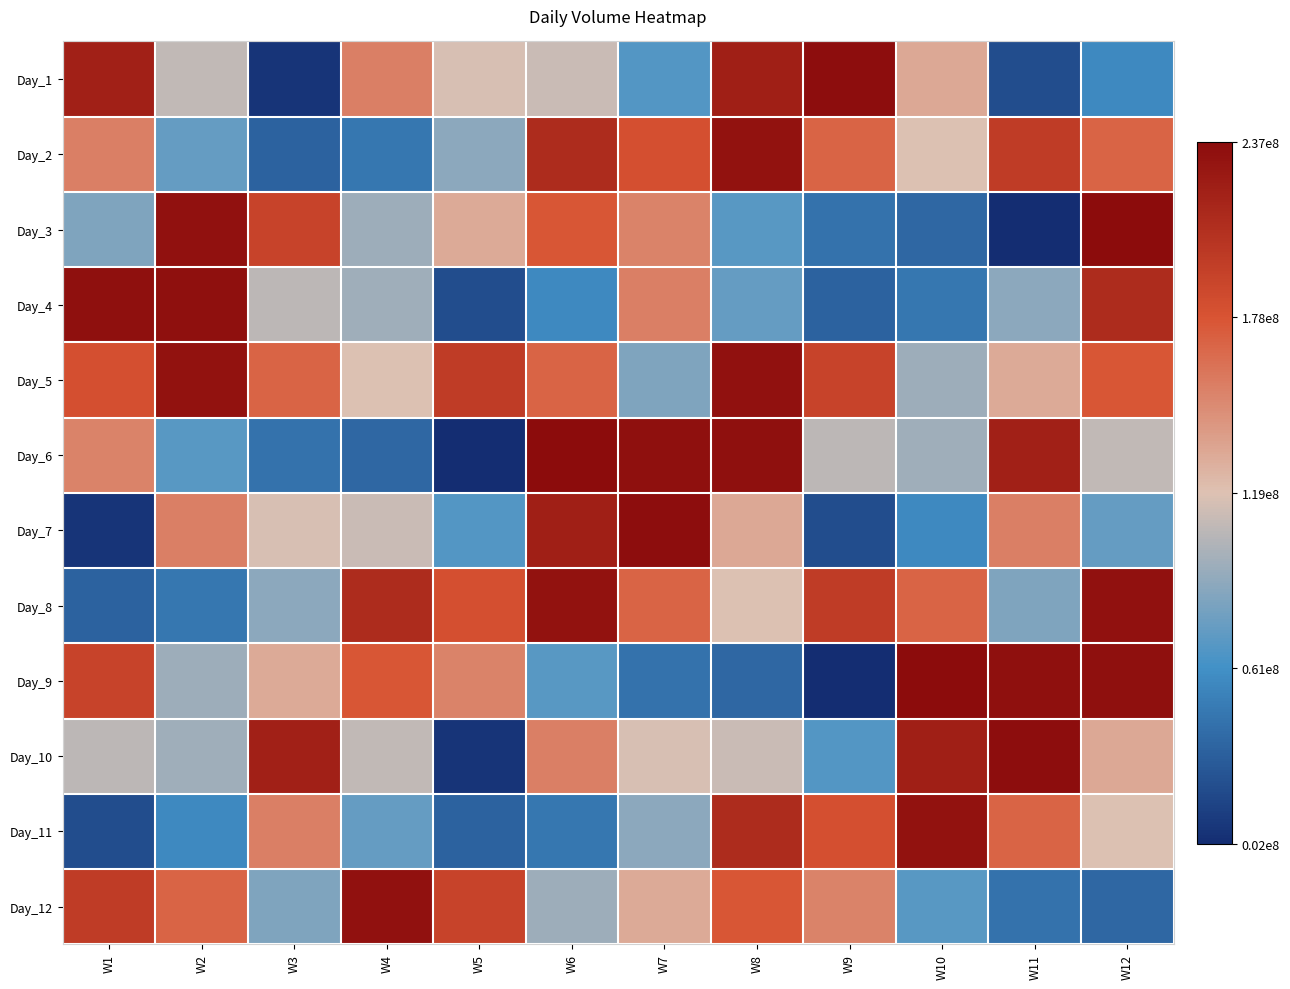

Reading right to left, what are all the values shown in this chart?

Day_1: W12=56891936	W11=20854008	W10=132820672	W9=235054248	W8=220269104	W7=67483512	W6=111415584	W5=116971224	W4=154911896	W3=6396416	W2=108930184	W1=220039896
Day_2: W12=169089304	W11=196913016	W10=119092912	W9=169282264	W8=231383832	W7=181134608	W6=210132472	W5=88785968	W4=45790960	W3=33481856	W2=74002616	W1=154983800
Day_3: W12=236584120	W11=2153472	W10=36777264	W9=42985744	W8=69761312	W7=152448368	W6=176883640	W5=131463048	W4=95339120	W3=191661248	W2=232254168	W1=83934328
Day_4: W12=210132472	W11=88785968	W10=45790960	W9=33481856	W8=74002616	W7=154983800	W6=56891936	W5=20854008	W4=96446888	W3=107201688	W2=233032192	W1=233203072
Day_5: W12=176883640	W11=131463048	W10=95339120	W9=191661248	W8=232254168	W7=83934328	W6=169089304	W5=196913016	W4=119092912	W3=169282264	W2=231383832	W1=181134608
Day_6: W12=108930184	W11=220039896	W10=96446888	W9=107201688	W8=233032192	W7=233203072	W6=236584120	W5=2153472	W4=36777264	W3=42985744	W2=69761312	W1=152448368
Day_7: W12=74002616	W11=154983800	W10=56891936	W9=20854008	W8=132820672	W7=235054248	W6=220269104	W5=67483512	W4=111415584	W3=116971224	W2=154911896	W1=6396416
Day_8: W12=232254168	W11=83934328	W10=169089304	W9=196913016	W8=119092912	W7=169282264	W6=231383832	W5=181134608	W4=210132472	W3=88785968	W2=45790960	W1=33481856
Day_9: W12=233032192	W11=233203072	W10=236584120	W9=2153472	W8=36777264	W7=42985744	W6=69761312	W5=152448368	W4=176883640	W3=131463048	W2=95339120	W1=191661248
Day_10: W12=132820672	W11=235054248	W10=220269104	W9=67483512	W8=111415584	W7=116971224	W6=154911896	W5=6396416	W4=108930184	W3=220039896	W2=96446888	W1=107201688
Day_11: W12=119092912	W11=169282264	W10=231383832	W9=181134608	W8=210132472	W7=88785968	W6=45790960	W5=33481856	W4=74002616	W3=154983800	W2=56891936	W1=20854008
Day_12: W12=36777264	W11=42985744	W10=69761312	W9=152448368	W8=176883640	W7=131463048	W6=95339120	W5=191661248	W4=232254168	W3=83934328	W2=169089304	W1=196913016